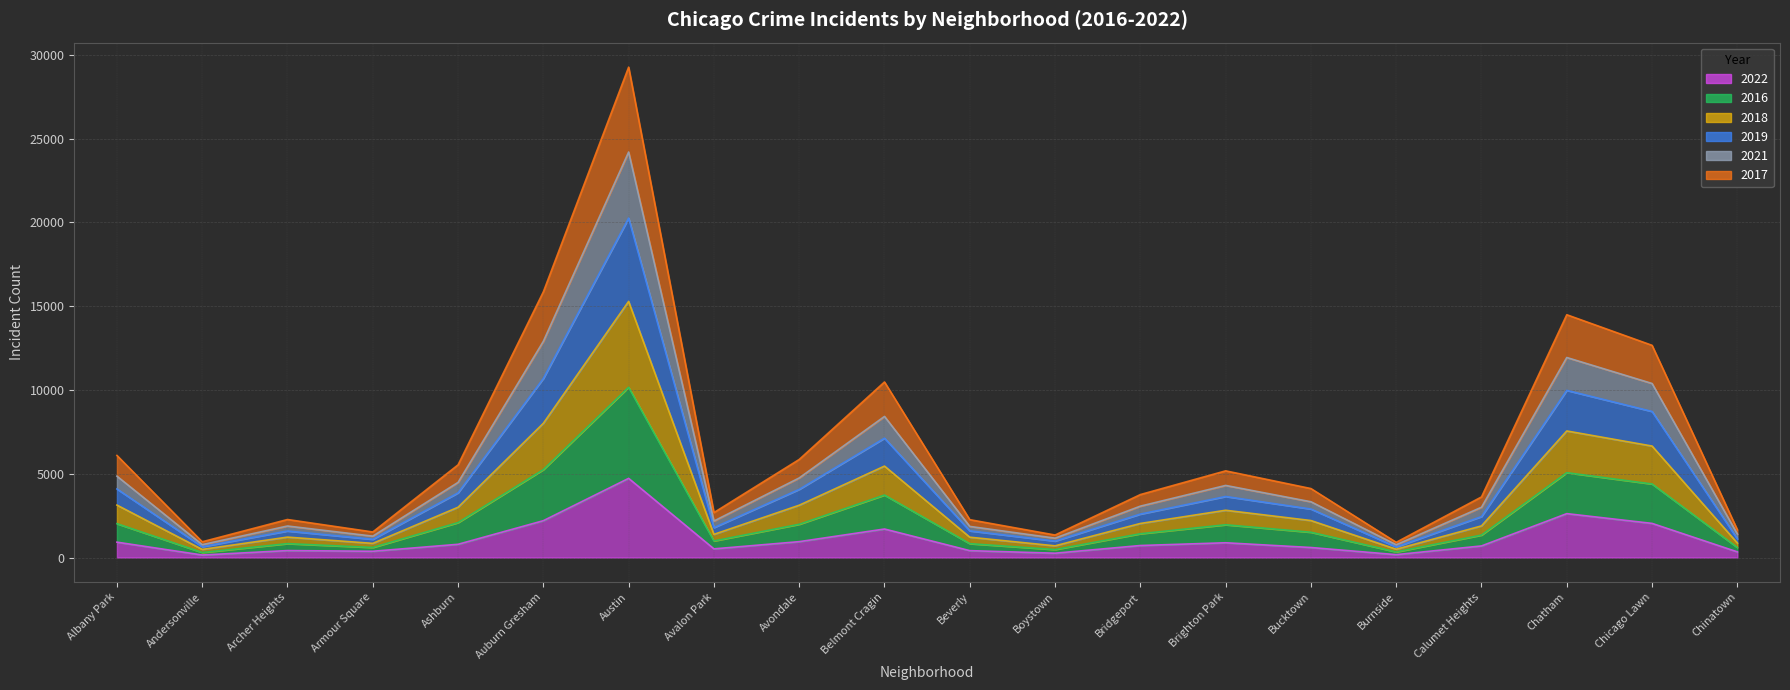

Is the value of 2021 at Albany Park greater than the value of 2016 at Chinatown?

Yes